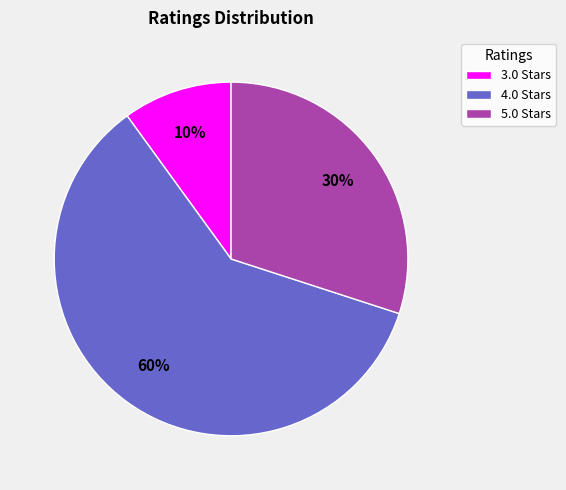

What percentage is the 4.0 Stars slice, to the nearest percent?

60%